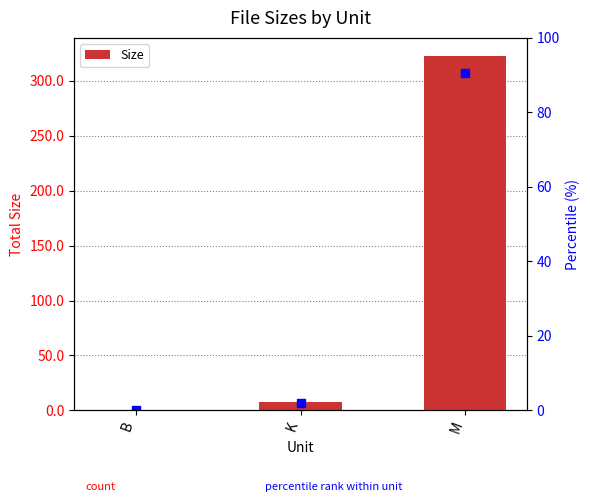

Are the bars grouped side by side (vs. stacked)?

No